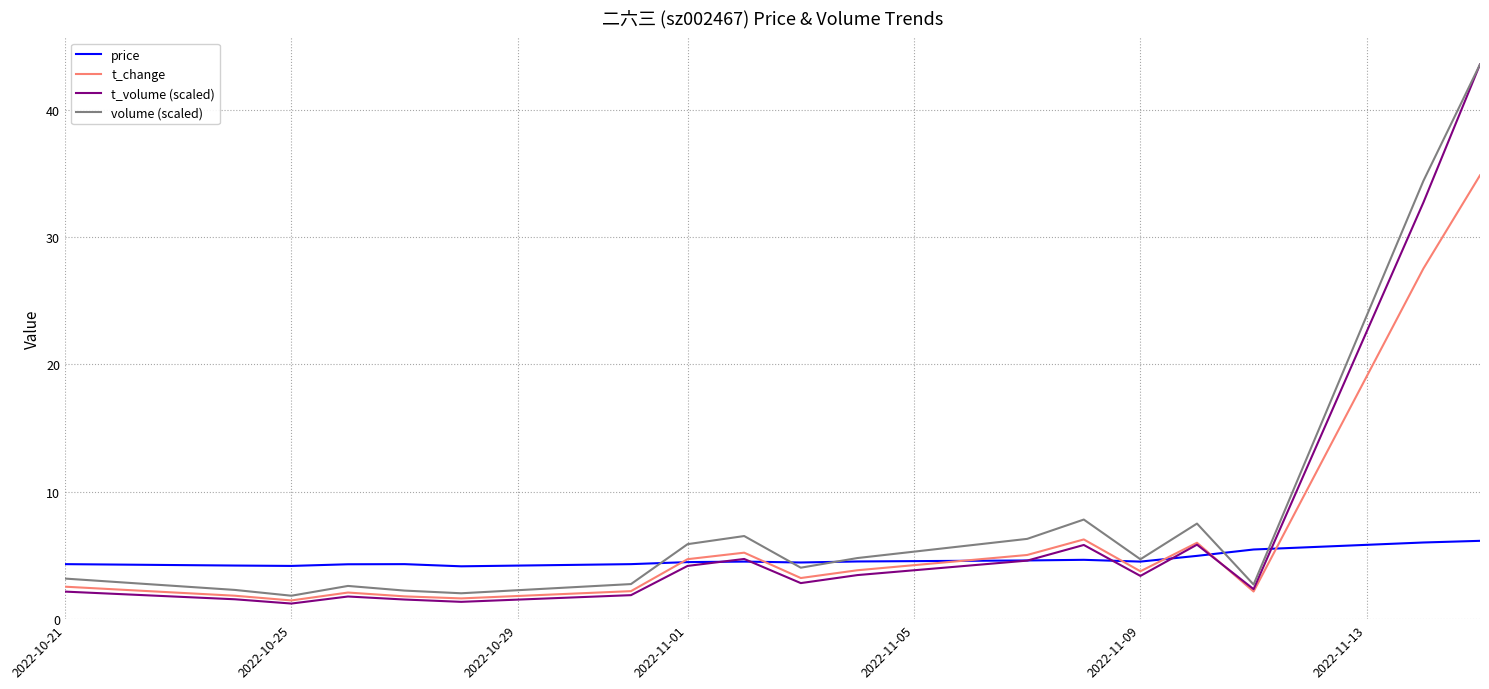

Which series has the largest range (max minus min)?

t_volume (scaled)